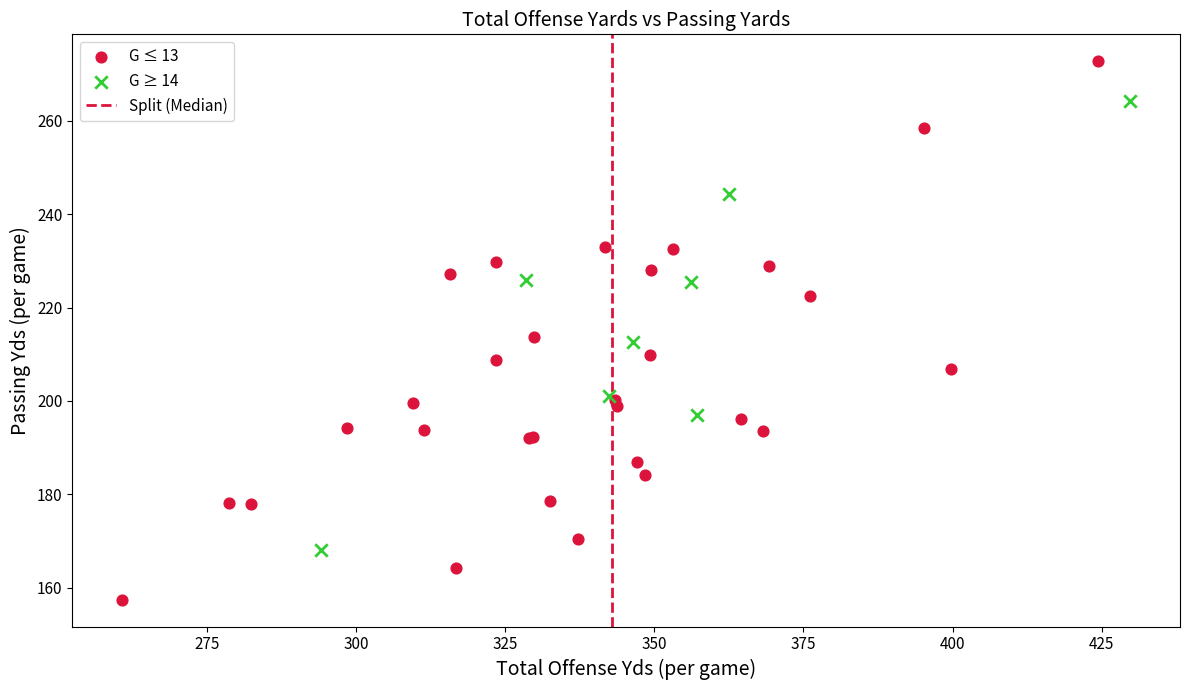

Which series reaches the minimum Y coordinate?

G ≤ 13